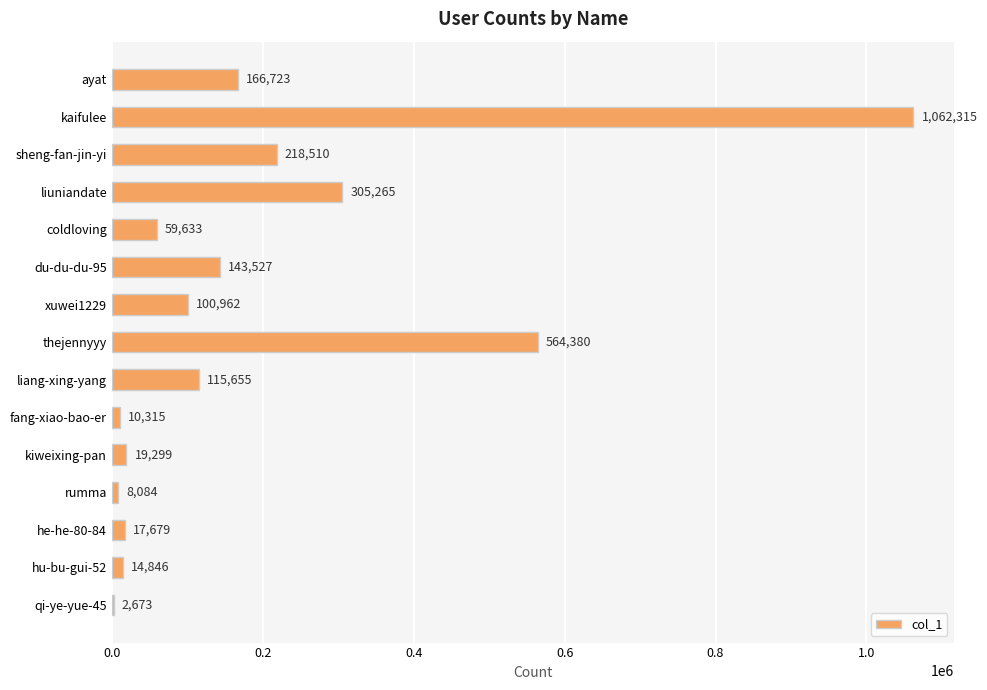

Reading bottom to top, what are all the values shown in this chart?

qi-ye-yue-45=2673	hu-bu-gui-52=14846	he-he-80-84=17679	rumma=8084	kiweixing-pan=19299	fang-xiao-bao-er=10315	liang-xing-yang=115655	thejennyyy=564380	xuwei1229=100962	du-du-du-95=143527	coldloving=59633	liuniandate=305265	sheng-fan-jin-yi=218510	kaifulee=1062315	ayat=166723